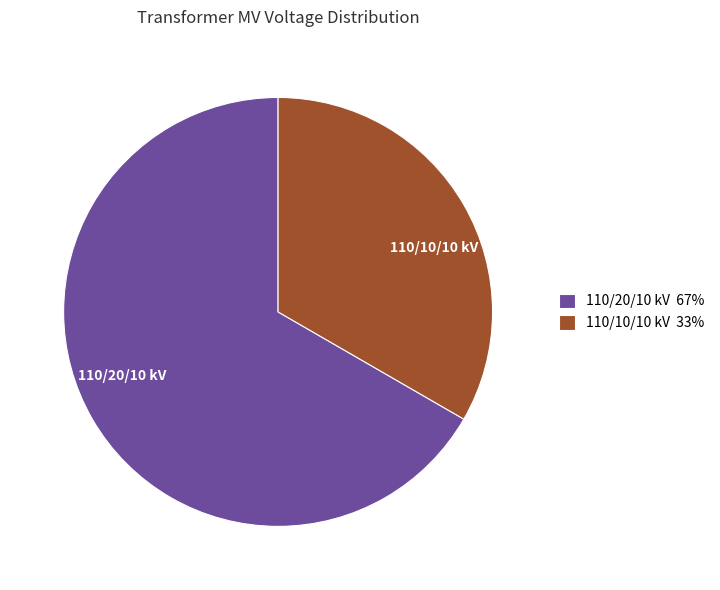

Do 110/10/10 kV 33% and 110/20/10 kV 67% together represent more than half of the pie?

Yes